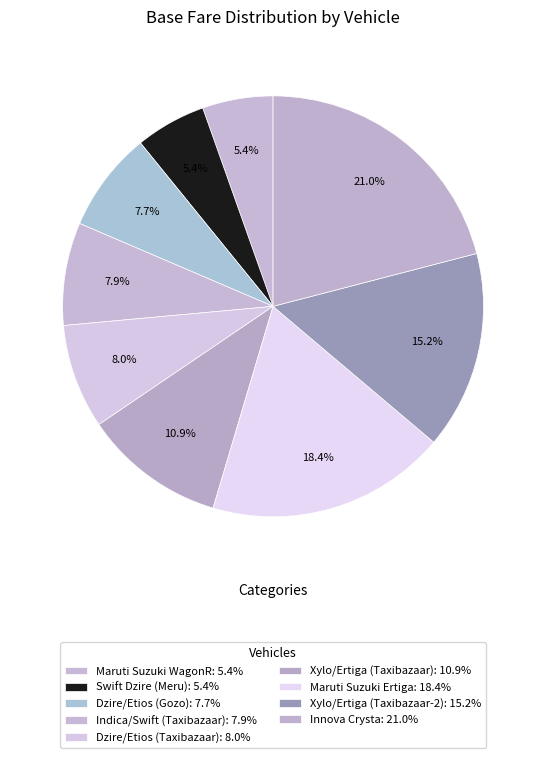

How many segments does this pie chart have?

9